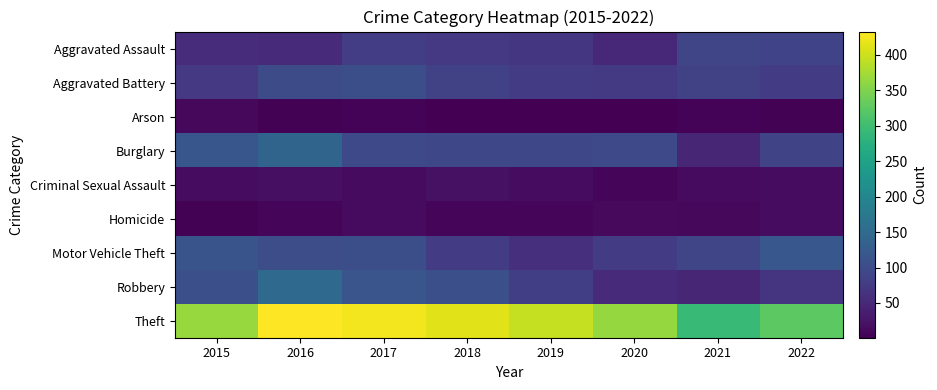

Which series changed the most between 2019 and 2022?

Theft